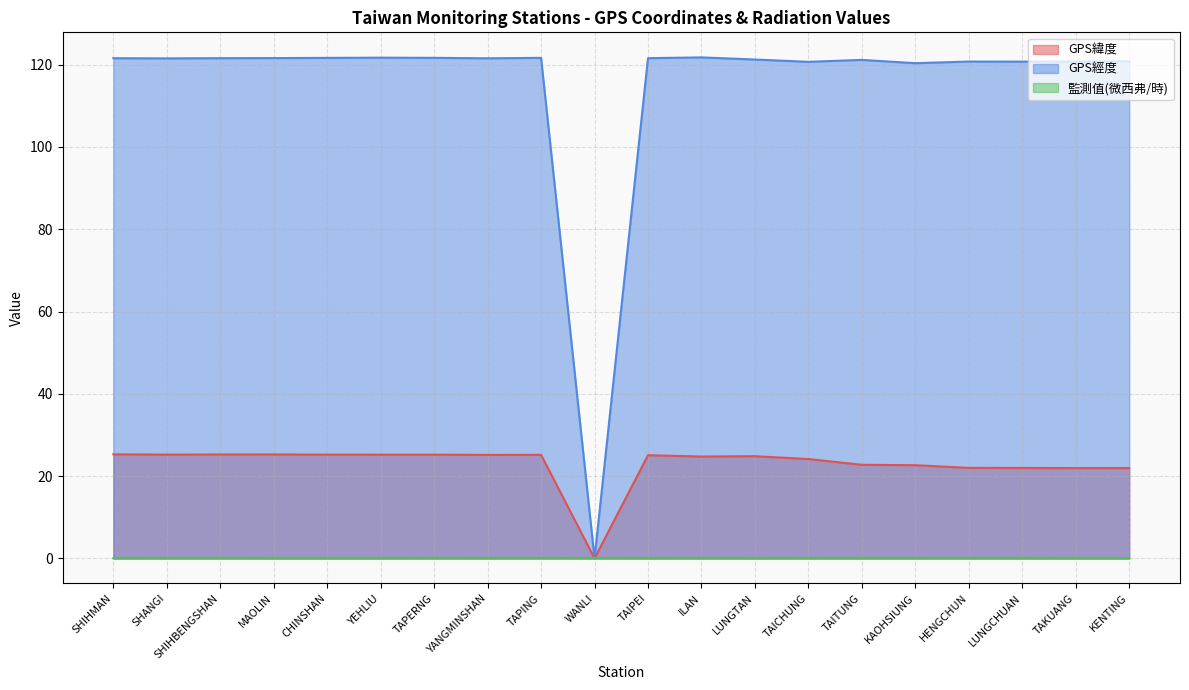

At which category does 監測值(微西弗/時) reach its first local peak?

SHIHBENGSHAN